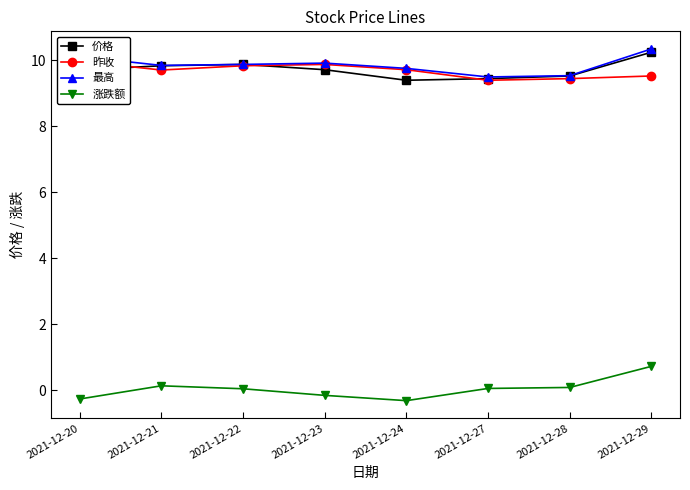

The value of 最高 at 2021-12-21 is 9.8. True or false?

True